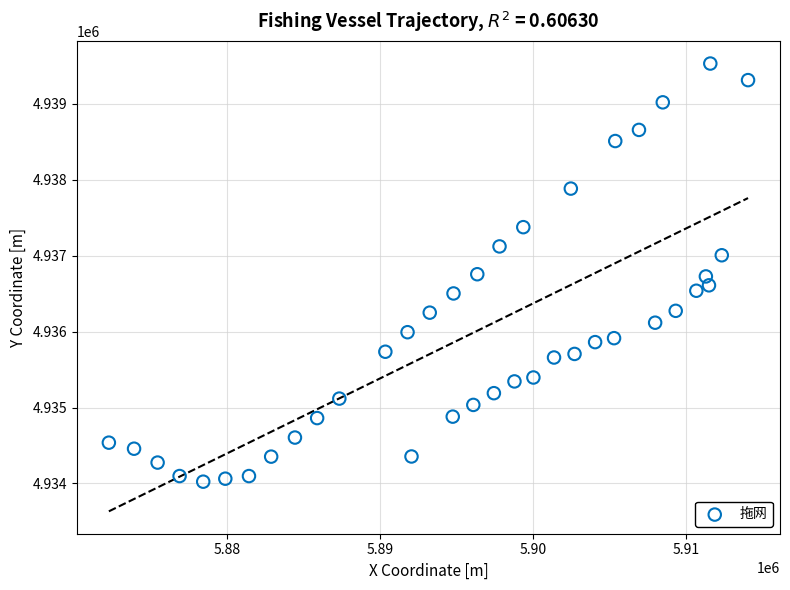

What is the range of Y values (max minus min)?

5509.5